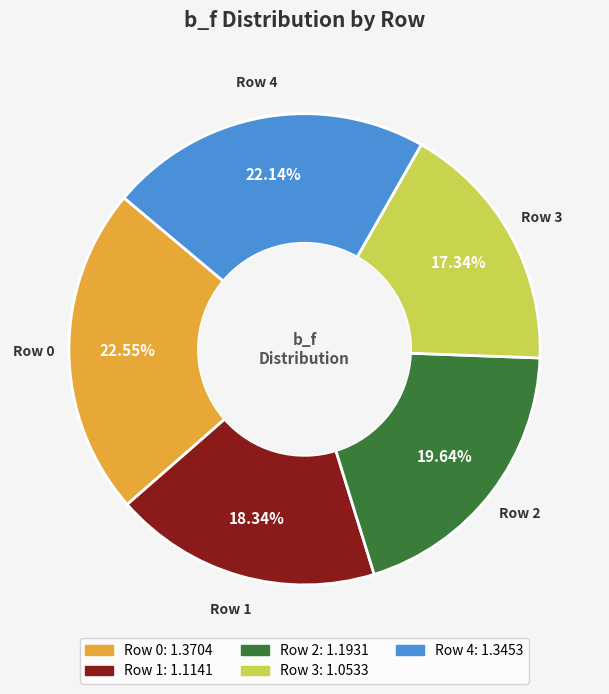

To the nearest percent, what percentage of the pie is Row 2?

20%